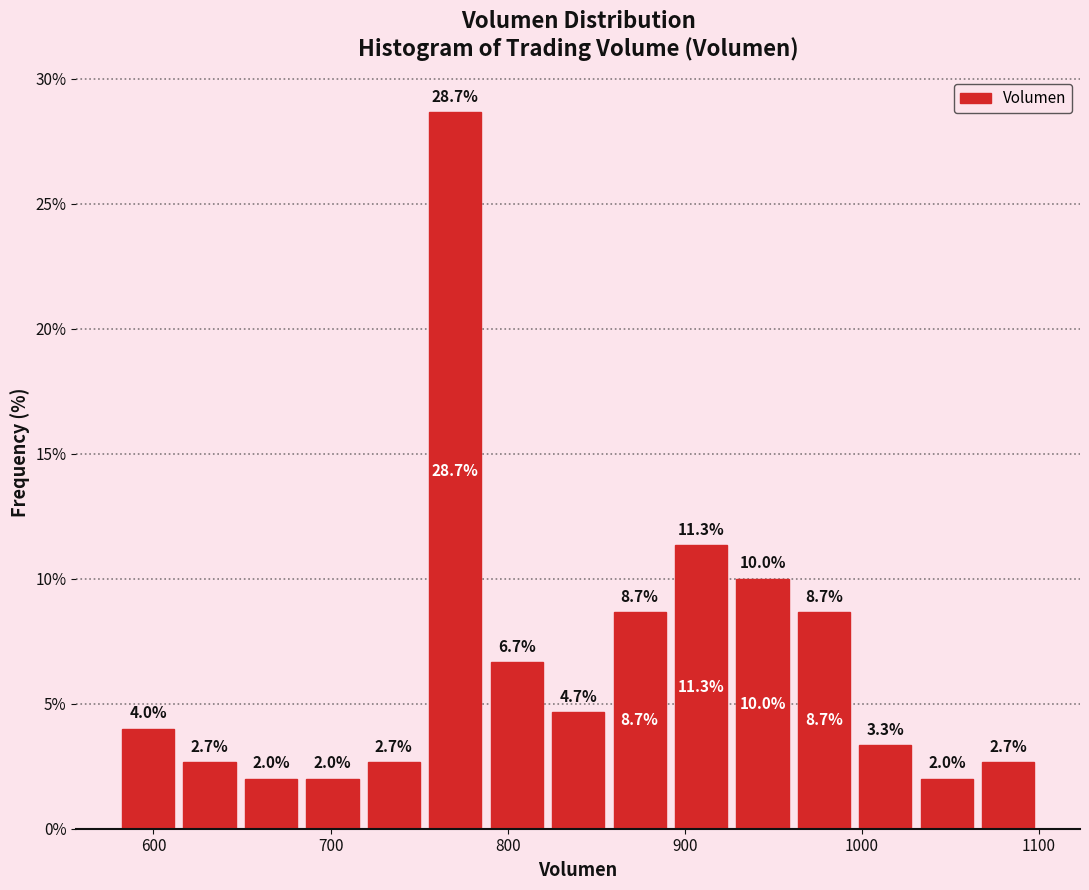

Read against the x-axis, roughly where is the centre of the tallest bar?

770